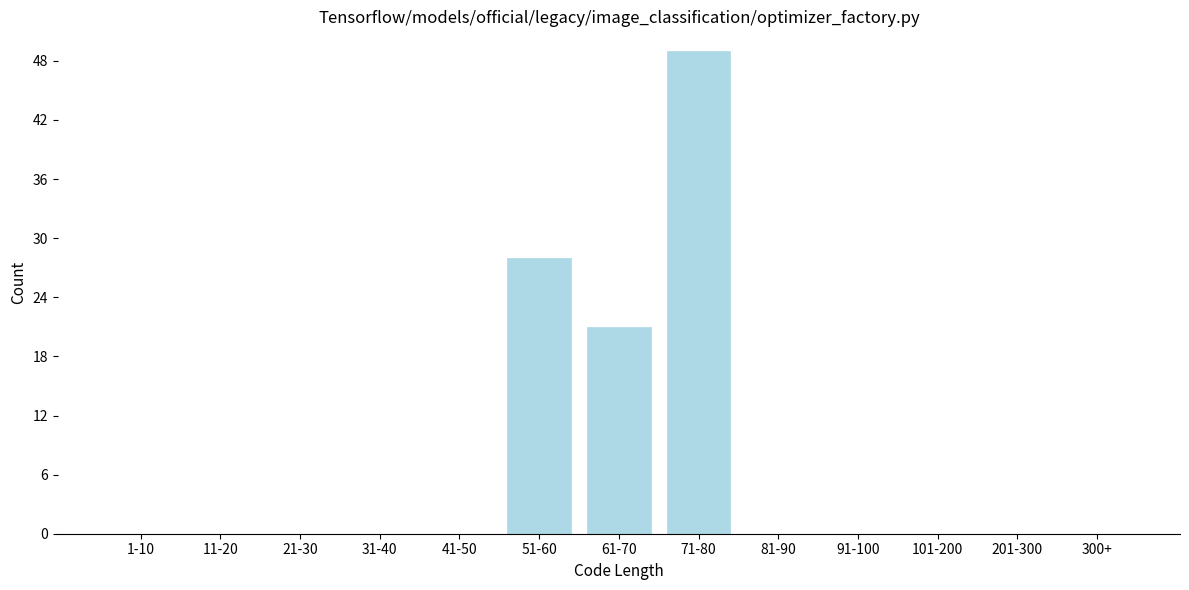

Reading left to right, list all the values displayed in this chart.

1-10=0	11-20=0	21-30=0	31-40=0	41-50=0	51-60=28	61-70=21	71-80=49	81-90=0	91-100=0	101-200=0	201-300=0	300+=0